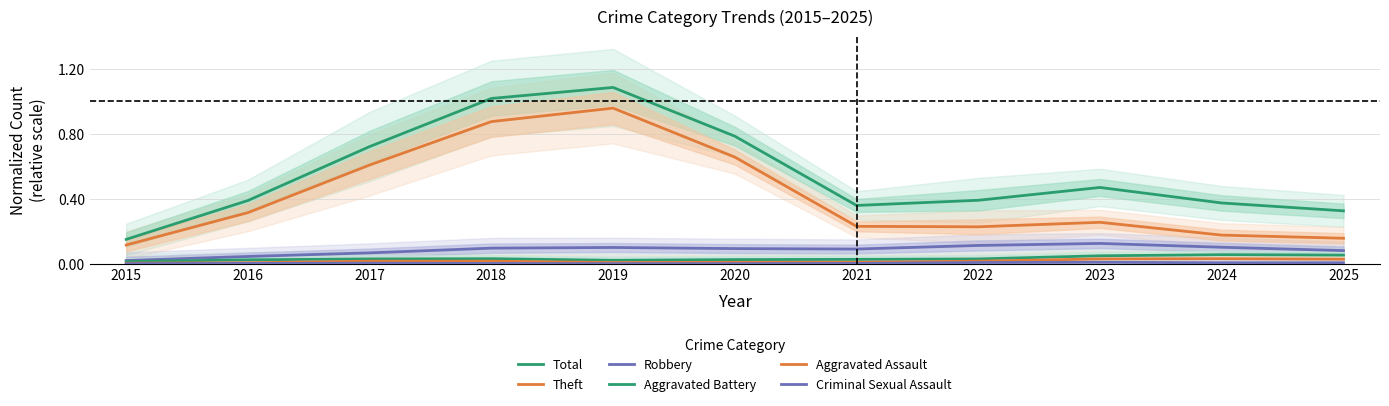

At which category does Robbery reach its first local peak?

2019